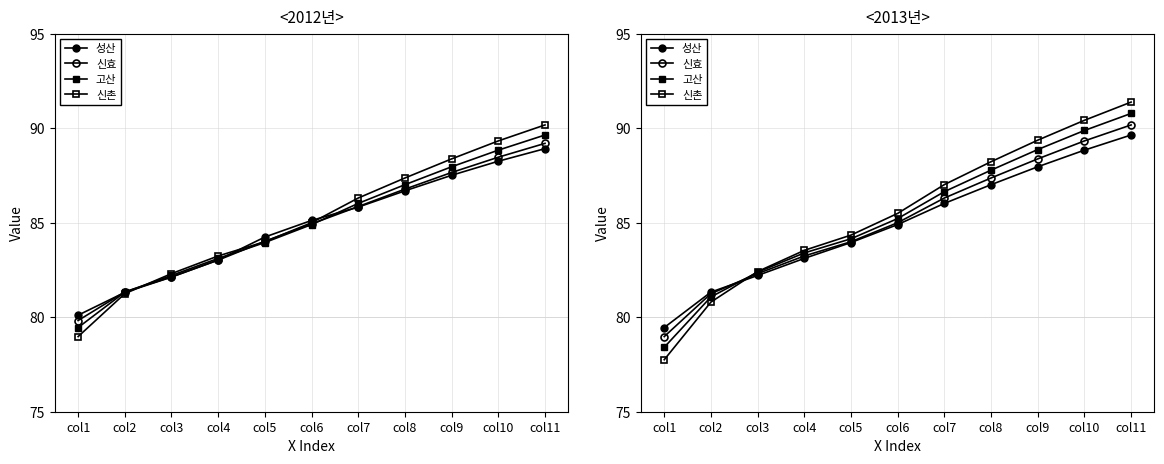

True or false: 성산 and 신효 cross at least once.

True